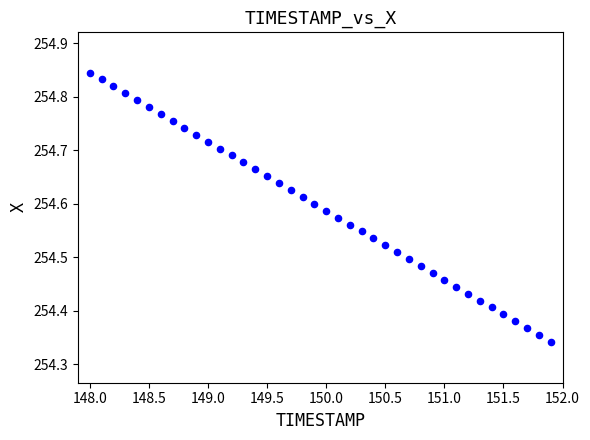

What is the range of X values (max minus min)?

3.9